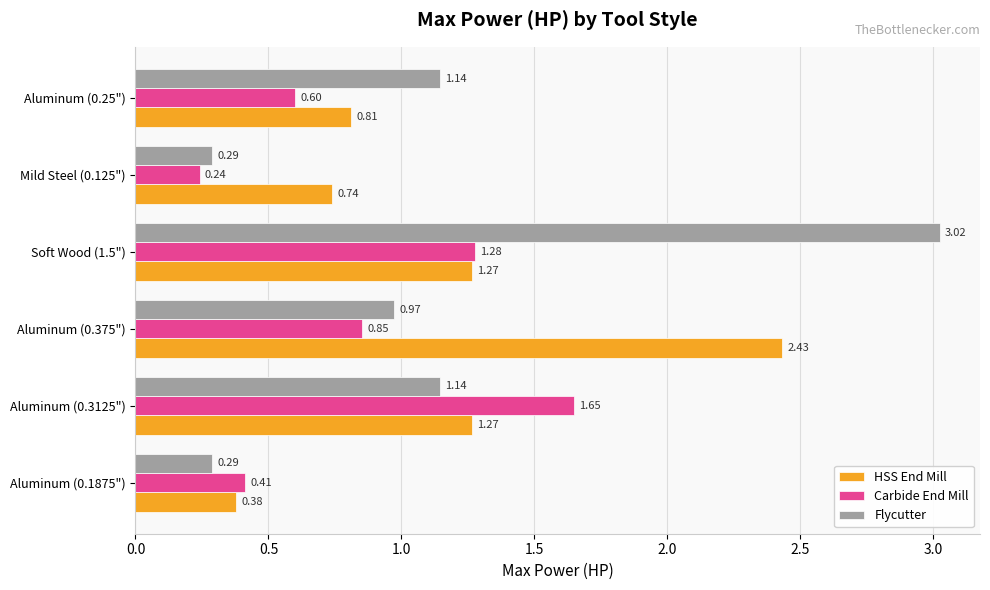

At Aluminum (0.1875"), list the series in order from smallest to largest.

Flycutter, HSS End Mill, Carbide End Mill